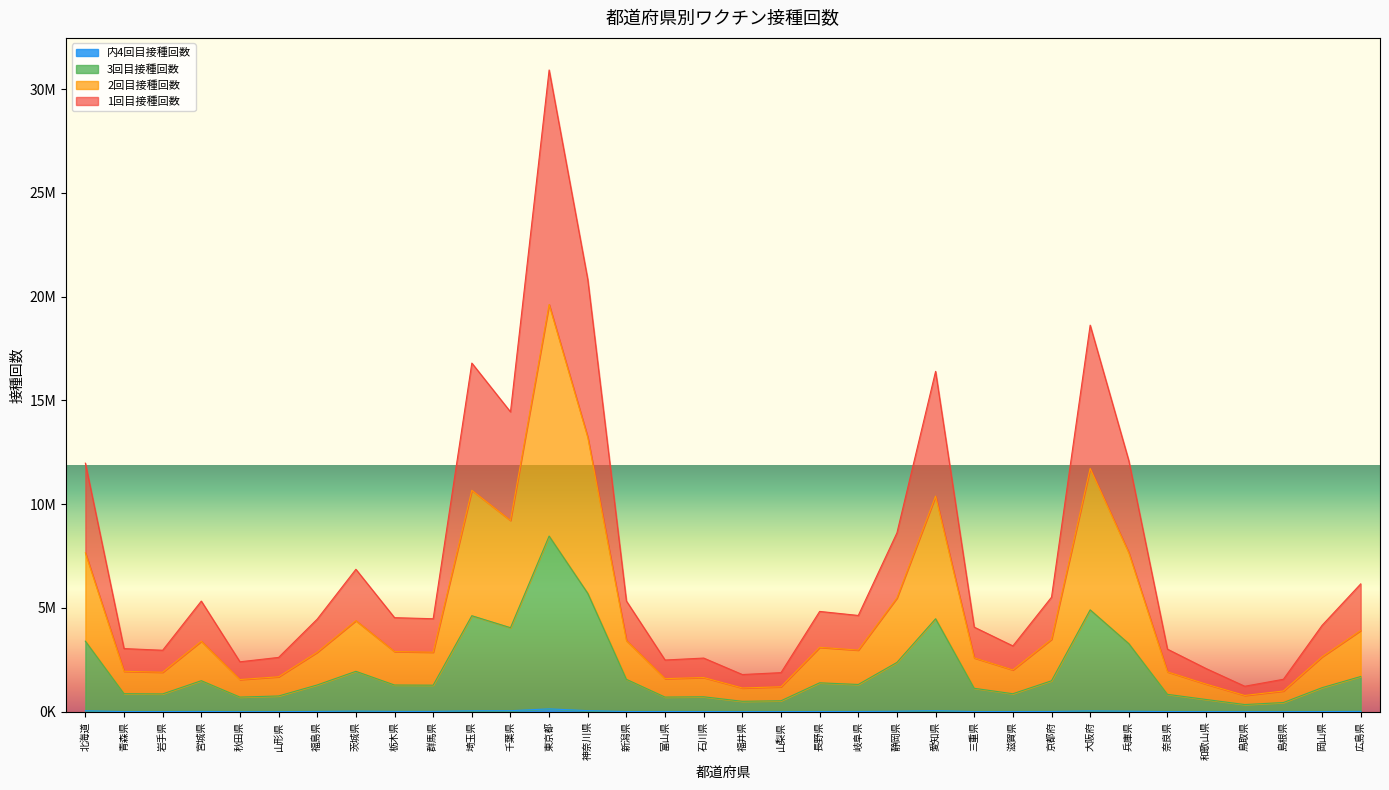

Reading left to right, list all the values displayed in this chart.

内4回目接種回数: 北海道=46916	青森県=6034	岩手県=7691	宮城県=13754	秋田県=2064	山形県=4306	福島県=13813	茨城県=30600	栃木県=15460	群馬県=16129	埼玉県=44858	千葉県=48661	東京都=137712	神奈川県=51451	新潟県=7680	富山県=10752	石川県=7669	福井県=3101	山梨県=4900	長野県=9725	岐阜県=11809	静岡県=23813	愛知県=52963	三重県=5952	滋賀県=9733	京都府=12617	大阪府=39719	兵庫県=24840	奈良県=7055	和歌山県=3488	鳥取県=3426	島根県=2851	岡山県=7314	広島県=16882
1回目接種回数: 北海道=11978471	青森県=3043361	岩手県=2962600	宮城県=5331852	秋田県=2406134	山形県=2617453	福島県=4463365	茨城県=6864148	栃木県=4532598	群馬県=4481015	埼玉県=16802110	千葉県=14450727	東京都=30926101	神奈川県=20834493	新潟県=5335432	富山県=2491873	石川県=2585738	福井県=1792298	山梨県=1883634	長野県=4833988	岐阜県=4639339	静岡県=8620276	愛知県=16402277	三重県=4075984	滋賀県=3171277	京都府=5520106	大阪府=18629567	兵庫県=12098097	奈良県=3015246	和歌山県=2081025	鳥取県=1228348	島根県=1563786	岡山県=4160021	広島県=6159643
2回目接種回数: 北海道=7657613	青森県=1948731	岩手県=1902824	宮城県=3396519	秋田県=1550409	山形県=1683613	福島県=2866761	茨城県=4389086	栃木県=2899513	群馬県=2867594	埼玉県=10671157	千葉県=9217809	東京都=19623821	神奈川県=13223553	新潟県=3432476	富山県=1594620	石川県=1647464	福井県=1144098	山梨県=1201574	長野県=3102138	岐阜県=2969739	静岡県=5480989	愛知県=10389069	三重県=2594665	滋賀県=2013307	京都府=3489915	大阪府=11725182	兵庫県=7663635	奈良県=1920788	和歌山県=1330970	鳥取県=784330	島根県=998922	岡山県=2644477	広島県=3914965
3回目接種回数: 北海道=3400840	青森県=869071	岩手県=858362	宮城県=1495432	秋田県=705105	山形県=759318	福島県=1290304	茨城県=1947101	栃木県=1286815	群馬県=1278919	埼玉県=4626809	千葉県=4049478	東京都=8465444	神奈川県=5703019	新潟県=1561278	富山県=705065	石川県=720287	福井県=502475	山梨県=527612	長野県=1393291	岐阜県=1313569	静岡県=2375976	愛知県=4480284	三重県=1129113	滋賀県=867336	京都府=1491335	大阪府=4909444	兵庫県=3280203	奈良県=837450	和歌山県=589905	鳥取県=345587	島根県=443084	岡山県=1158290	広島県=1697300